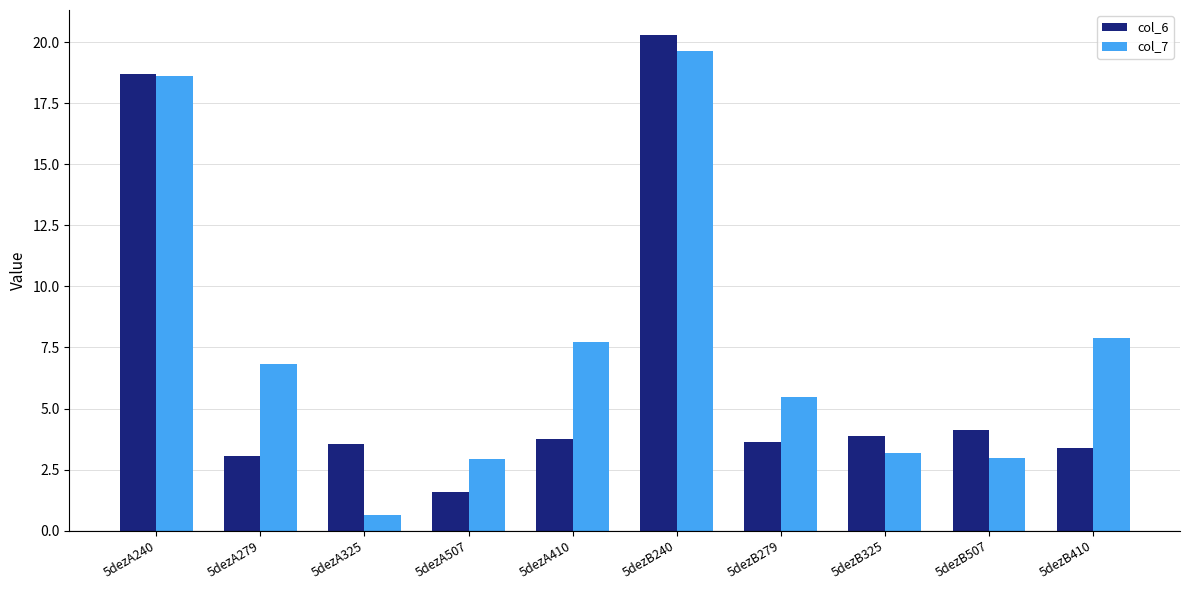

Which series changed the most between 5dezB279 and 5dezB410?

col_7